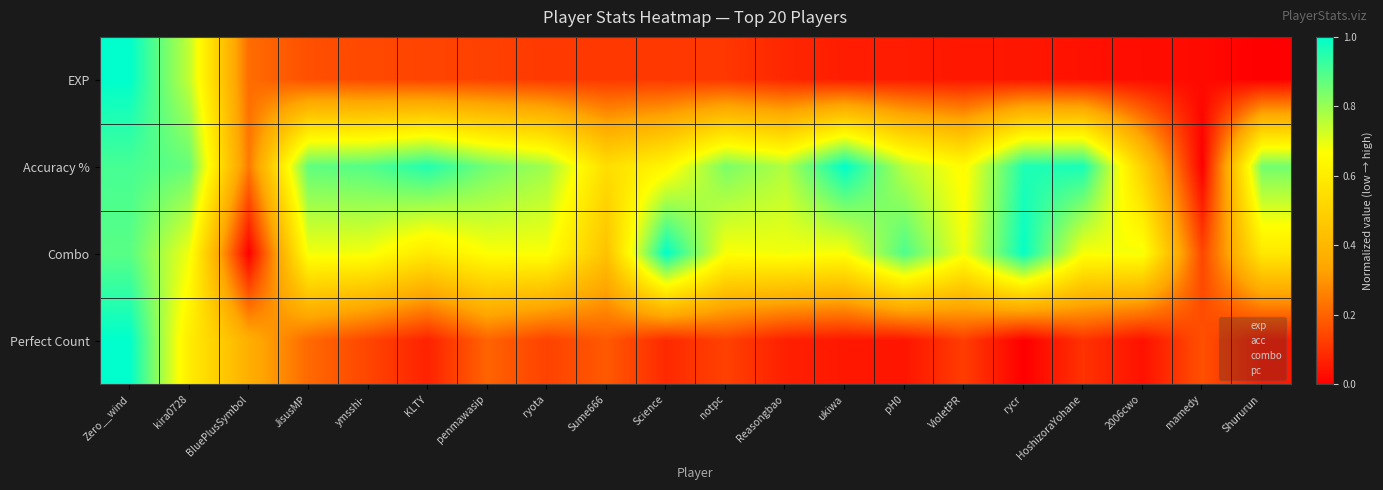

Rank the series at Science from lowest to highest value.

Perfect Count, EXP, Accuracy %, Combo